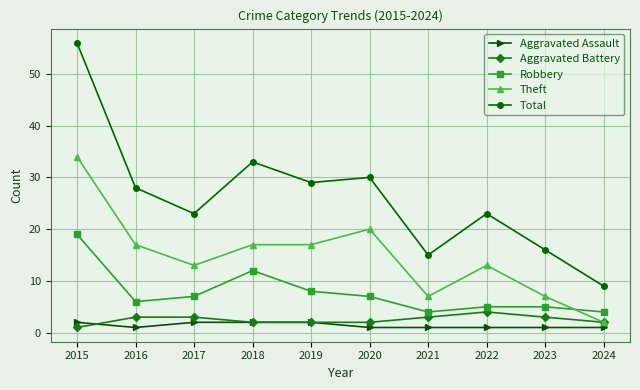

Where is Robbery nearest to the value 11?

2018